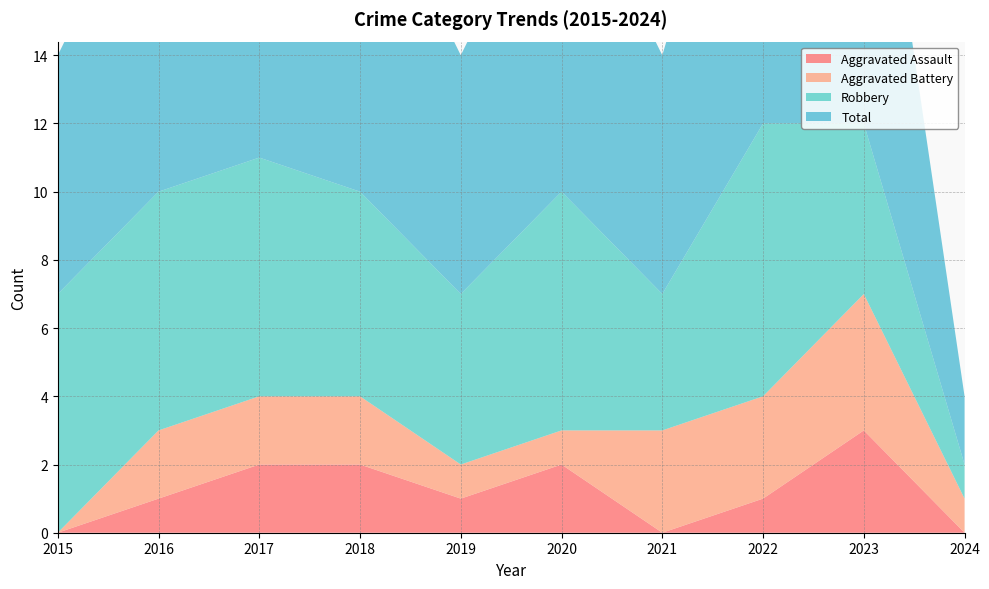

Reading left to right, list all the values displayed in this chart.

Aggravated Assault: 2015=0	2016=1	2017=2	2018=2	2019=1	2020=2	2021=0	2022=1	2023=3	2024=0
Aggravated Battery: 2015=0	2016=2	2017=2	2018=2	2019=1	2020=1	2021=3	2022=3	2023=4	2024=1
Robbery: 2015=7	2016=7	2017=7	2018=6	2019=5	2020=7	2021=4	2022=8	2023=5	2024=1
Total: 2015=7	2016=10	2017=11	2018=10	2019=7	2020=10	2021=7	2022=12	2023=12	2024=2